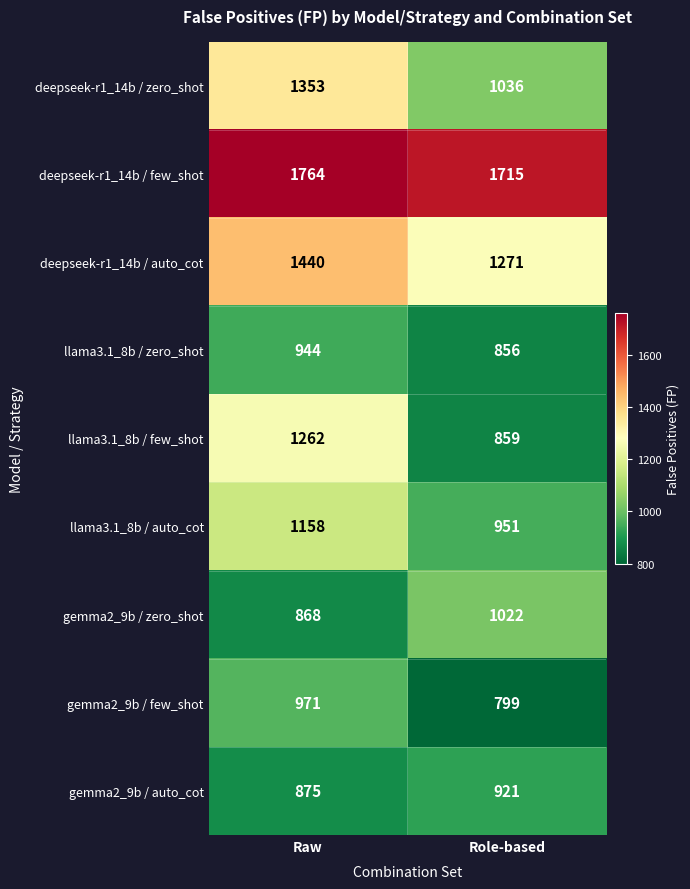

At how many categories does at least one series exceed 1388?

2